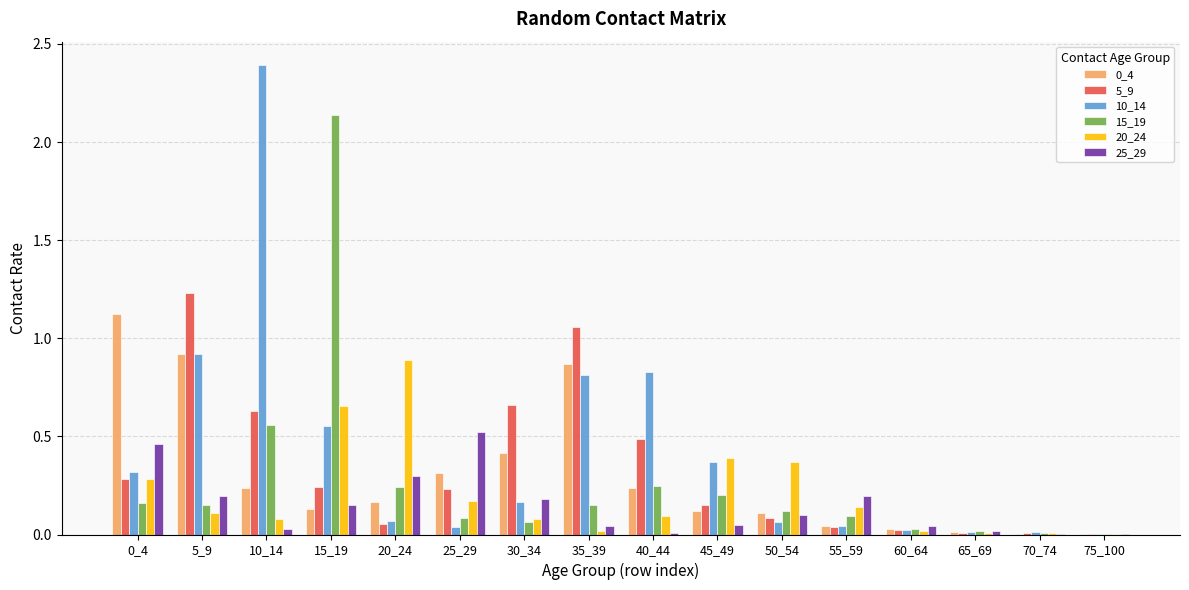

Is the value of 0_4 at 40_44 greater than the value of 5_9 at 30_34?

No